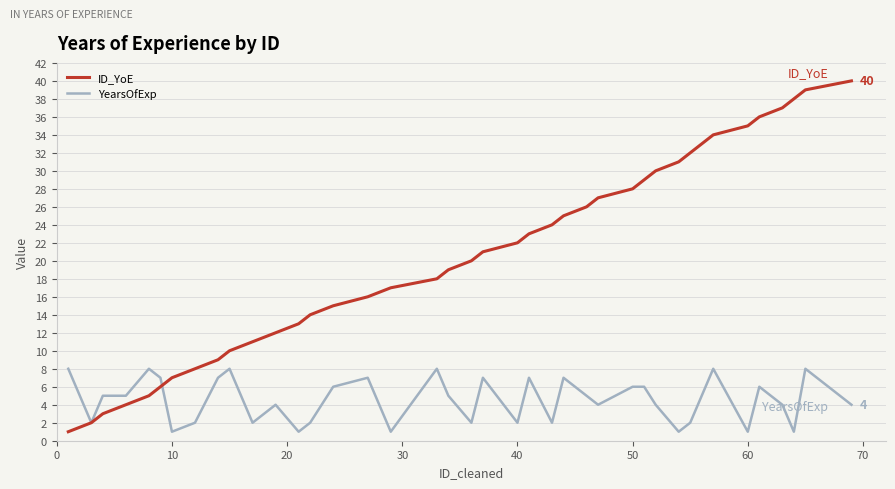

Does the chart have visible grid lines?

Yes